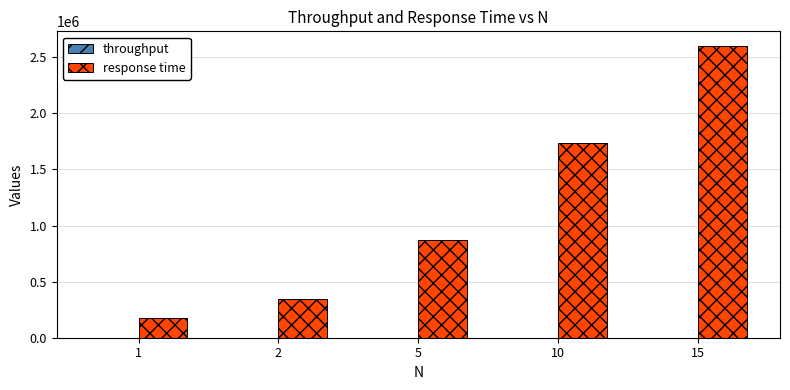

Which series has the widest spread of values?

response time